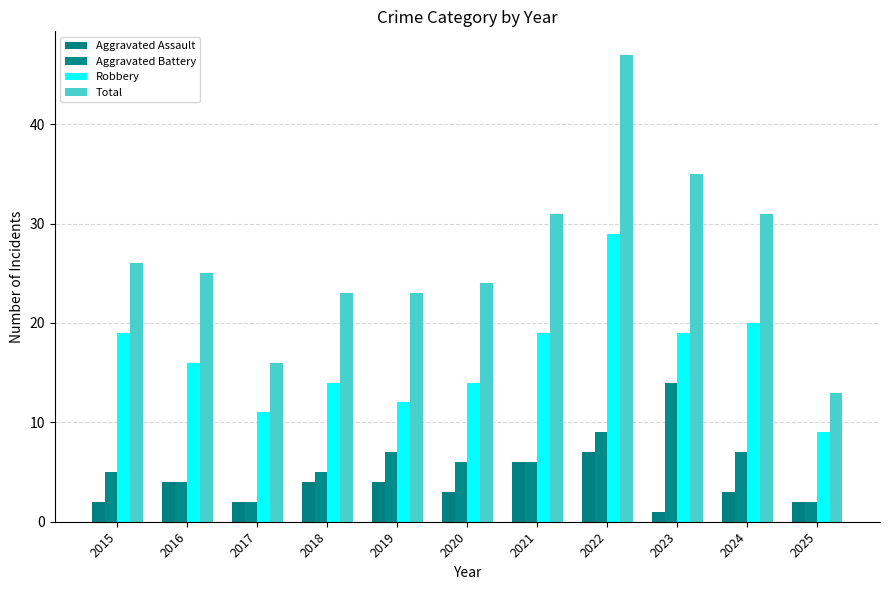

Which series has the largest total across all categories?

Total